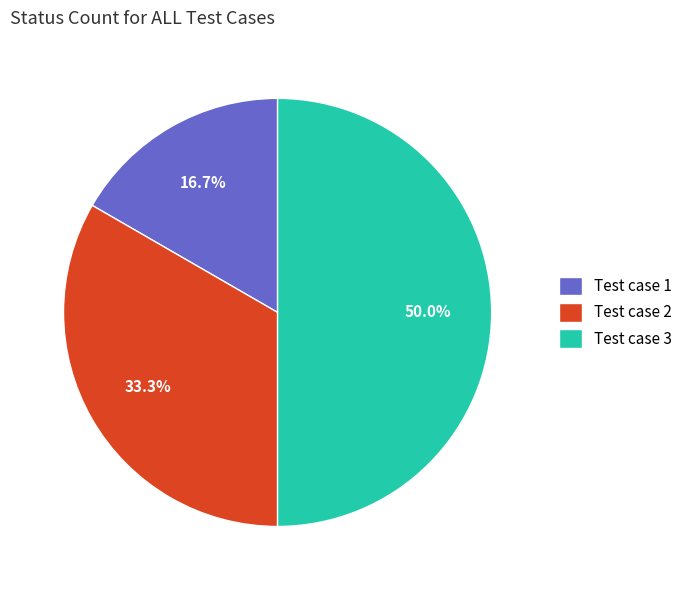

Between Test case 3 and Test case 2, which is larger?

Test case 3